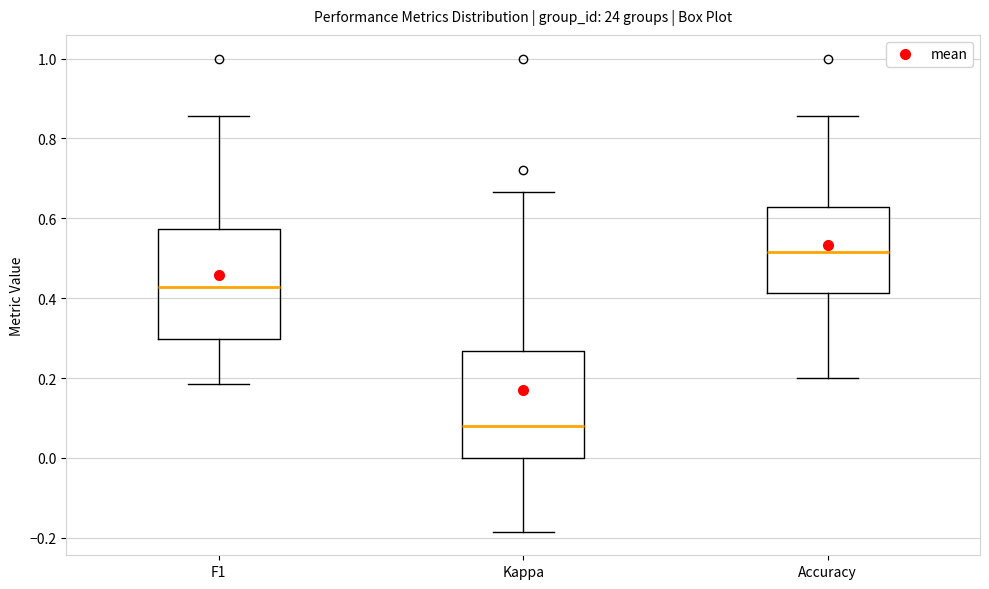

Reading left to right, read every box against the y-axis: the position of its median line, the range the box covers, and the ends of its whiskers. The values are not printed on the chart, so give them approximately, as read against the axis.

F1: median 0.42, box 0.30 to 0.58, whiskers 0.18 to 0.86
Kappa: median 0.08, box 0.00 to 0.26, whiskers -0.18 to 0.66
Accuracy: median 0.52, box 0.42 to 0.62, whiskers 0.20 to 0.86